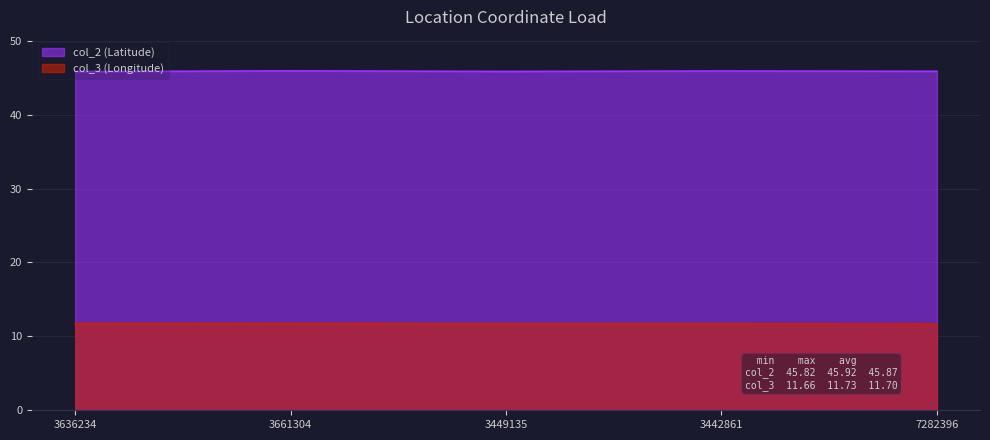

What is the difference between the second highest and minimum values in the col_2 series?

0.1